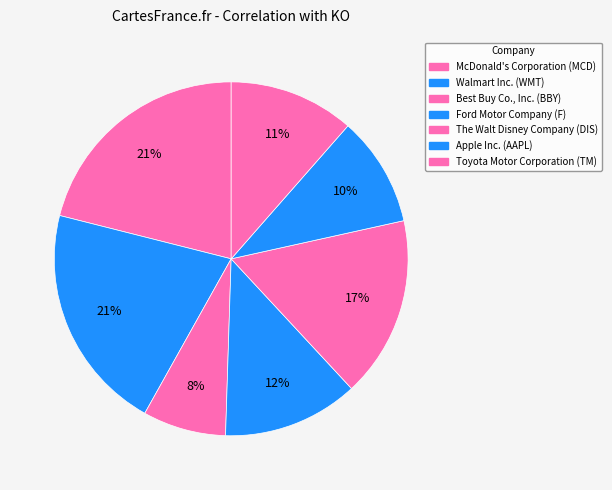

Which slice is the smallest?

Best Buy Co., Inc. (BBY)